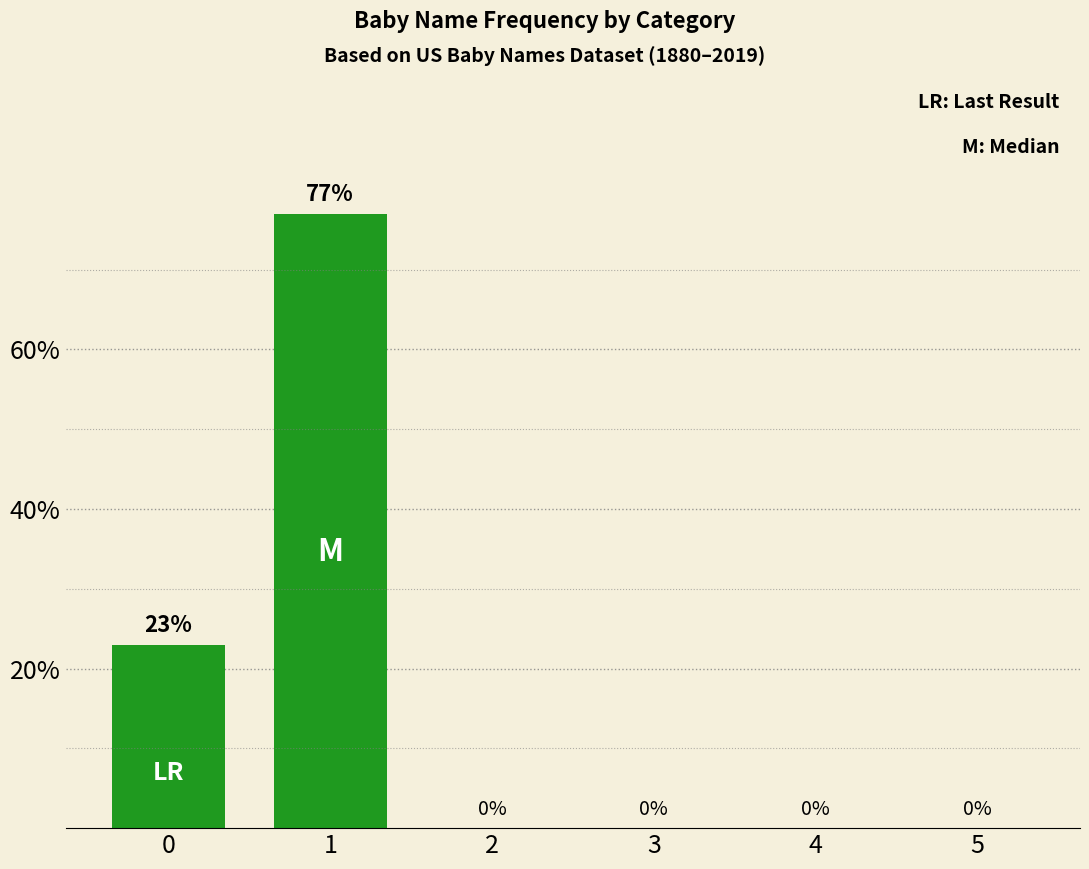

What is the change in value from 1 to 2?

-77